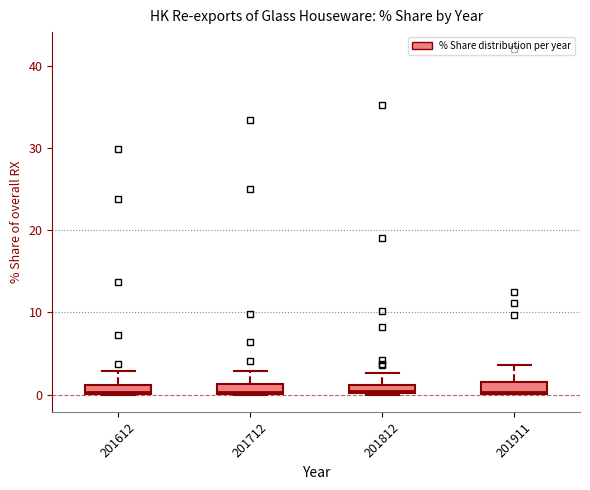

Where is the lower edge of the box at x = 201712 on the y-axis? The values are not printed on the chart, so give them approximately, as read against the axis.

0